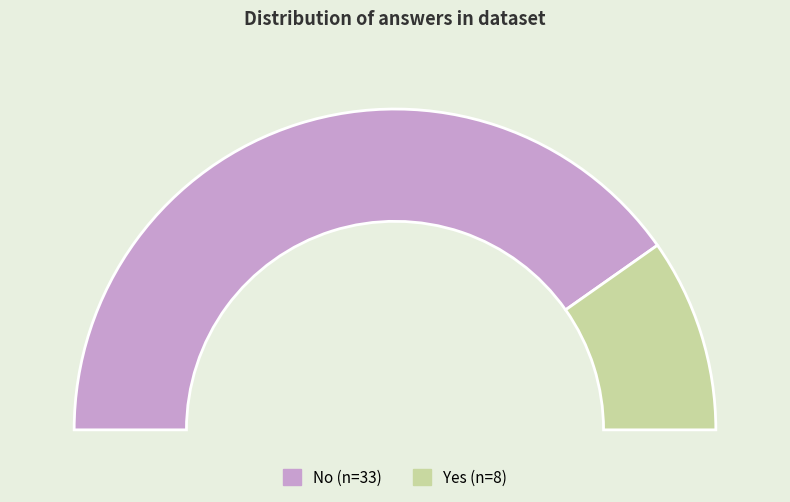

Approximately how many times larger is the value at Yes compared to No?

0.2